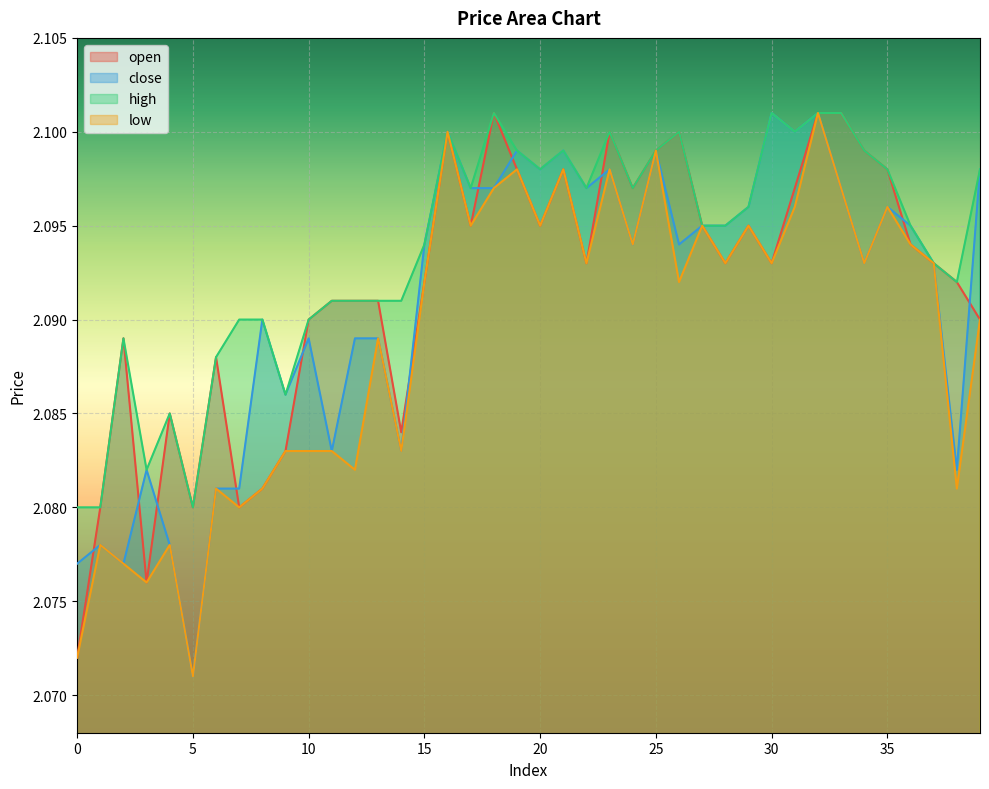

Reading left to right, transcribe all the data shown in this chart.

open: 2.1	2.1	2.1	2.1	2.1	2.1	2.1	2.1	2.1	2.1	2.1	2.1	2.1	2.1	2.1	2.1	2.1	2.1	2.1	2.1	2.1	2.1	2.1	2.1	2.1	2.1	2.1	2.1	2.1	2.1	2.1	2.1	2.1	2.1	2.1	2.1	2.1	2.1	2.1	2.1
close: 2.1	2.1	2.1	2.1	2.1	2.1	2.1	2.1	2.1	2.1	2.1	2.1	2.1	2.1	2.1	2.1	2.1	2.1	2.1	2.1	2.1	2.1	2.1	2.1	2.1	2.1	2.1	2.1	2.1	2.1	2.1	2.1	2.1	2.1	2.1	2.1	2.1	2.1	2.1	2.1
high: 2.1	2.1	2.1	2.1	2.1	2.1	2.1	2.1	2.1	2.1	2.1	2.1	2.1	2.1	2.1	2.1	2.1	2.1	2.1	2.1	2.1	2.1	2.1	2.1	2.1	2.1	2.1	2.1	2.1	2.1	2.1	2.1	2.1	2.1	2.1	2.1	2.1	2.1	2.1	2.1
low: 2.1	2.1	2.1	2.1	2.1	2.1	2.1	2.1	2.1	2.1	2.1	2.1	2.1	2.1	2.1	2.1	2.1	2.1	2.1	2.1	2.1	2.1	2.1	2.1	2.1	2.1	2.1	2.1	2.1	2.1	2.1	2.1	2.1	2.1	2.1	2.1	2.1	2.1	2.1	2.1